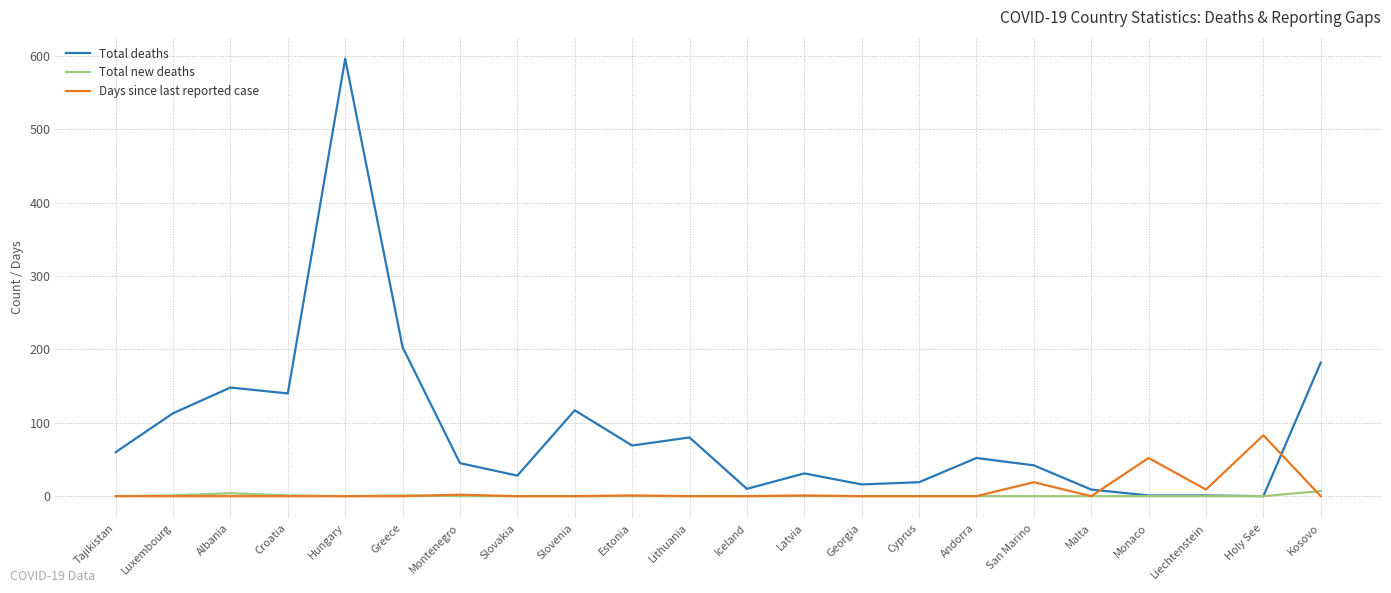

Which series has the largest total across all categories?

Total deaths